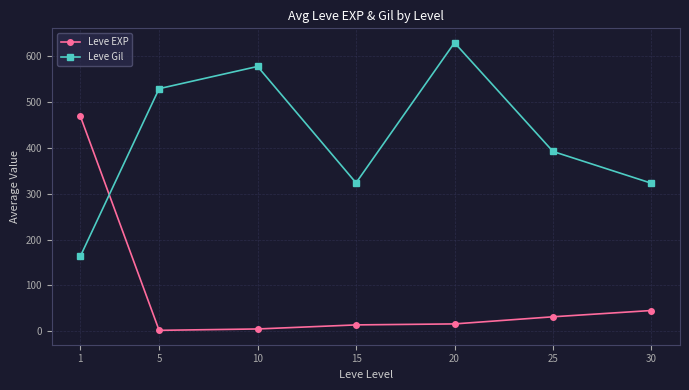

How many data points in Leve Gil are less than 391?

3